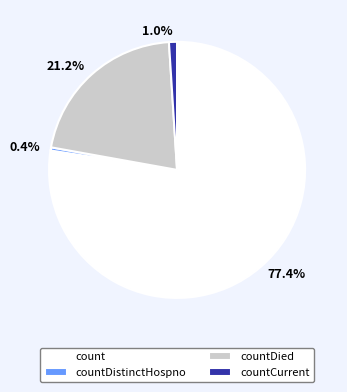

Does any single category account for the majority?

Yes